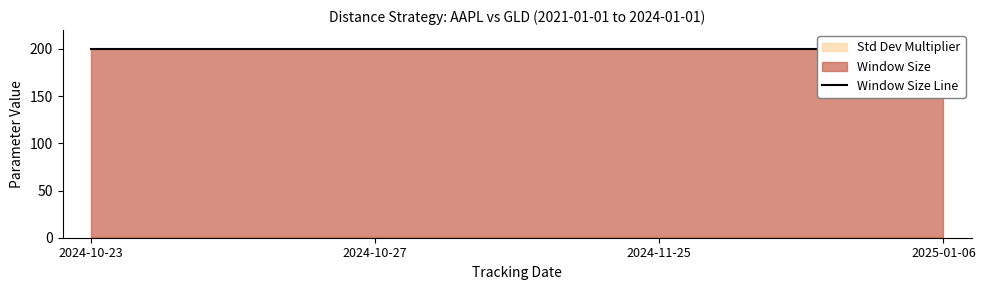

Reading left to right, transcribe all the data shown in this chart.

Window Size: 200	200	200	200
Std Dev Multiplier: 2	2	2	2